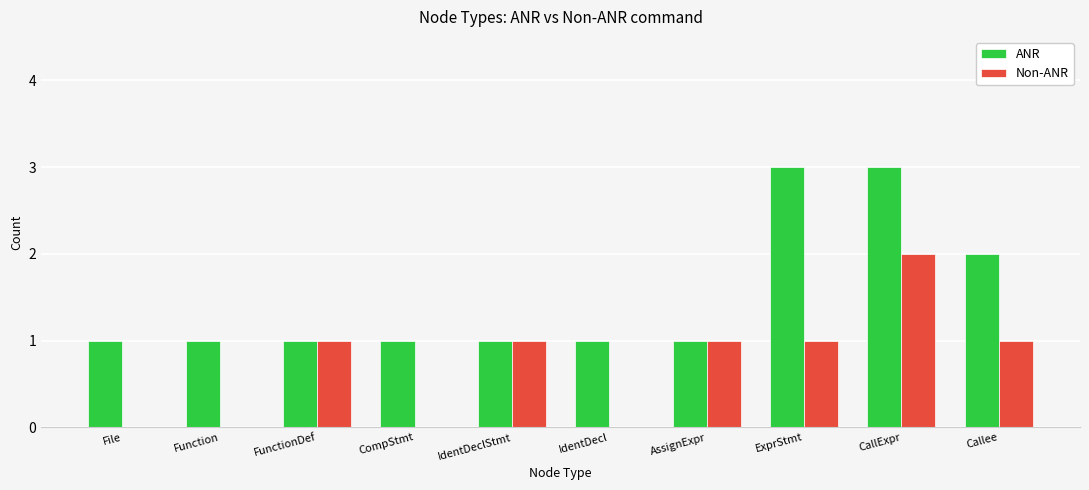

Which series changed the most between FunctionDef and ExprStmt?

ANR